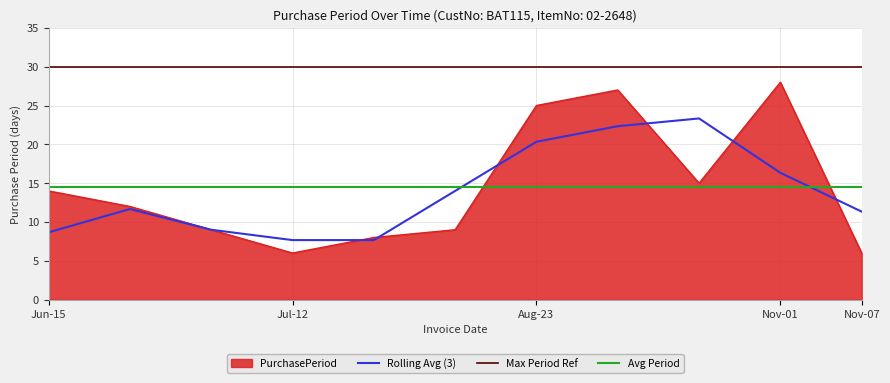

What value does the data have at 2016-10-04, to the nearest 5?

15